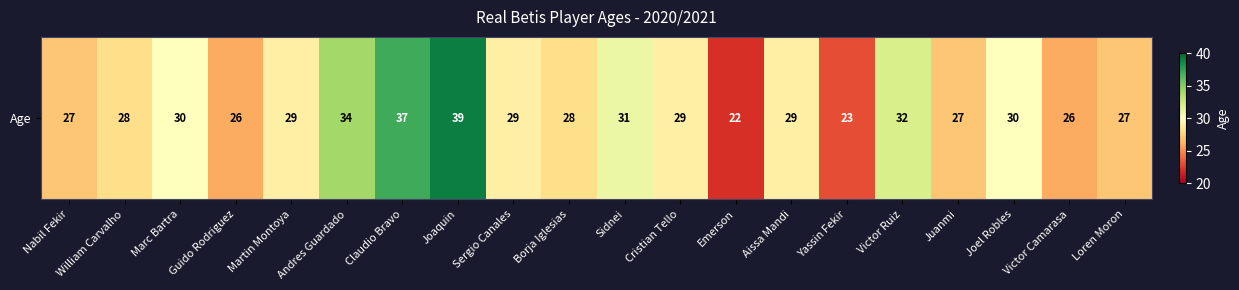

Reading right to left, extract all data points from this chart.

Loren Moron=27	Victor Camarasa=26	Joel Robles=30	Juanmi=27	Victor Ruiz=32	Yassin Fekir=23	Aissa Mandi=29	Emerson=22	Cristian Tello=29	Sidnei=31	Borja Iglesias=28	Sergio Canales=29	Joaquin=39	Claudio Bravo=37	Andres Guardado=34	Martin Montoya=29	Guido Rodriguez=26	Marc Bartra=30	William Carvalho=28	Nabil Fekir=27